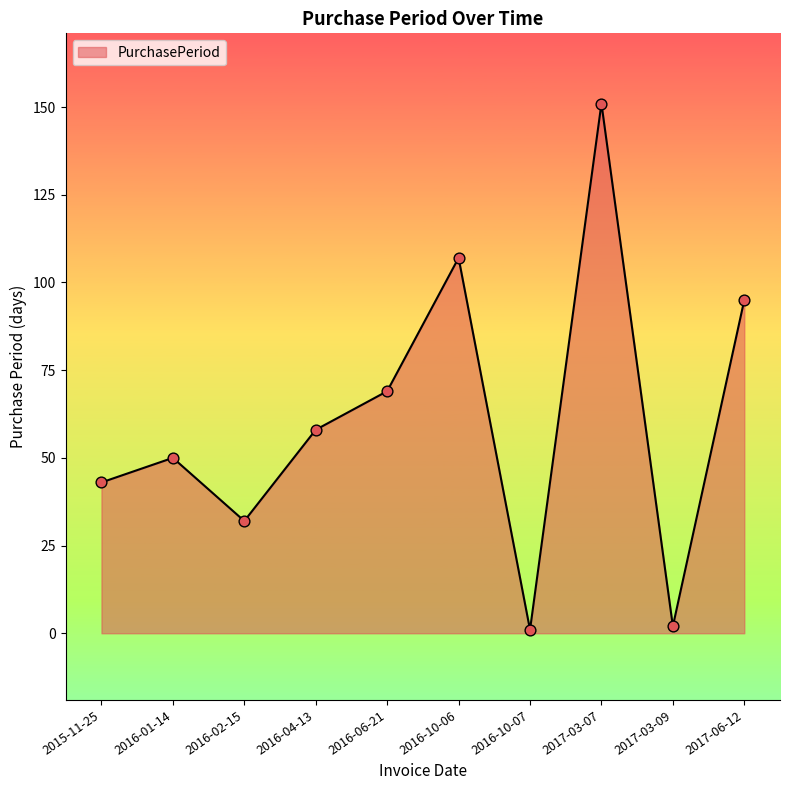

Between 2015-11-25 and 2016-04-13, which is larger?

2016-04-13